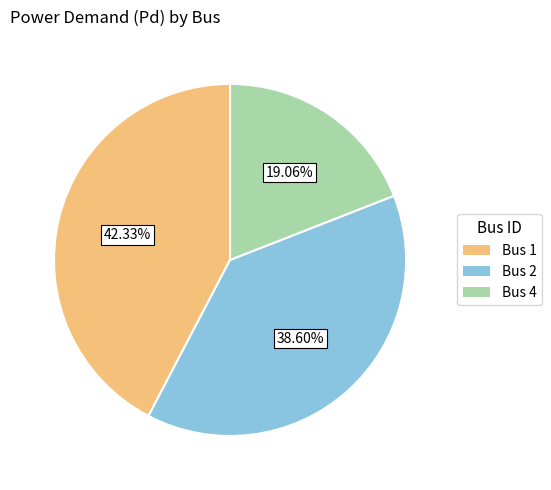

Does any single category account for the majority?

No